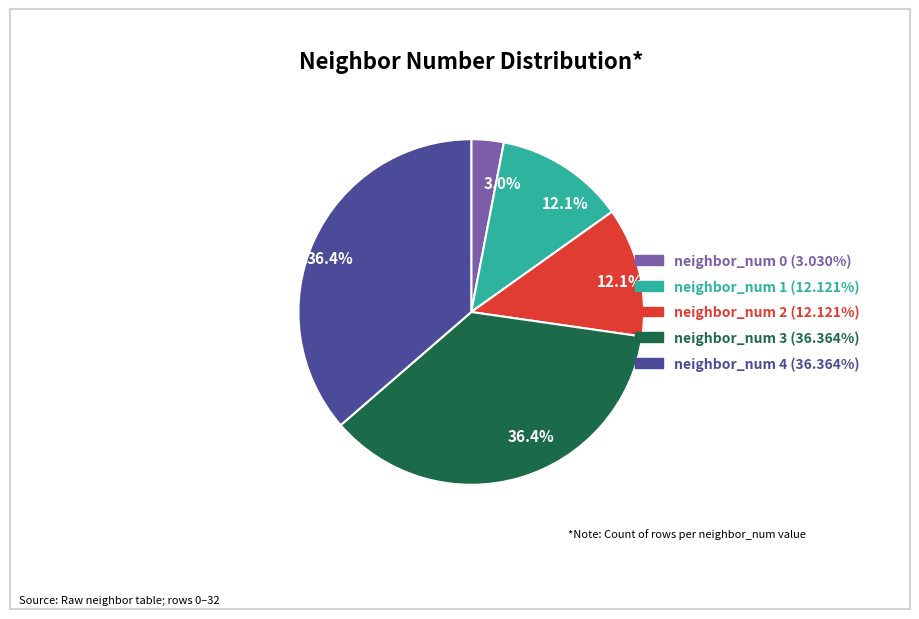

What percentage is NOT represented by neighbor_num 4?

63.6%